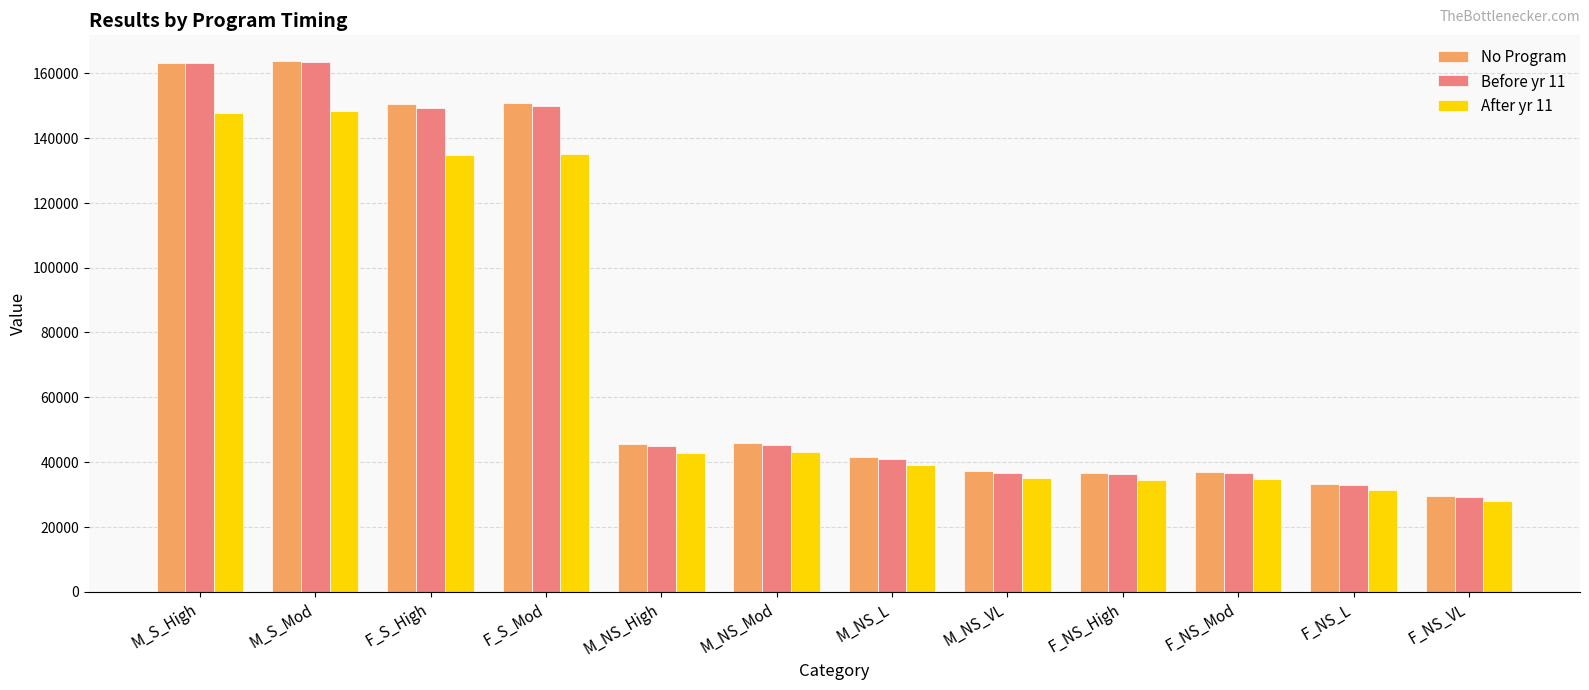

What is the minimum value shown in the chart?

27952.2